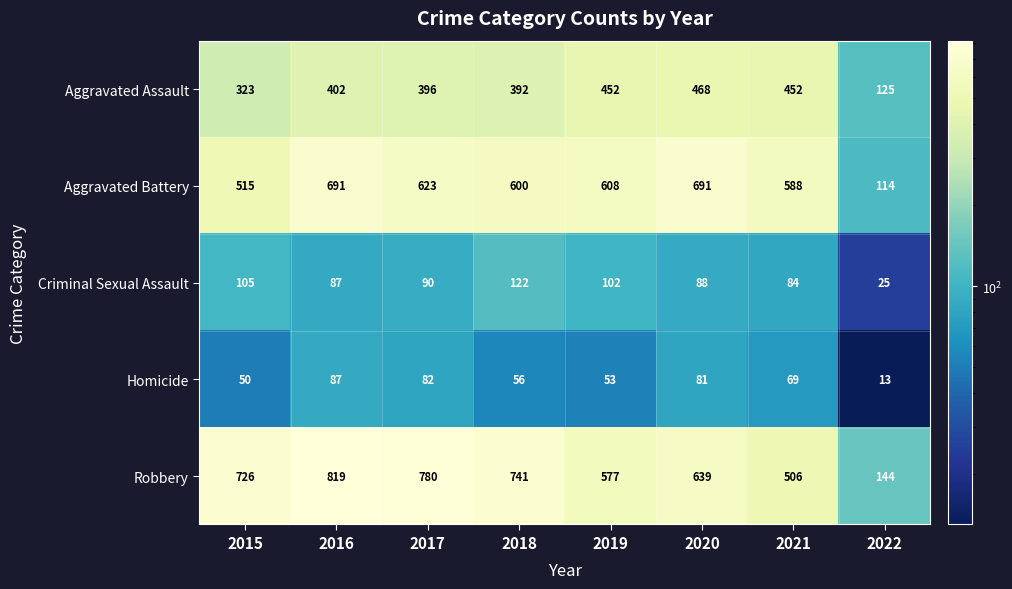

What is the approximate value of Criminal Sexual Assault at 2015, to the nearest 5?

105